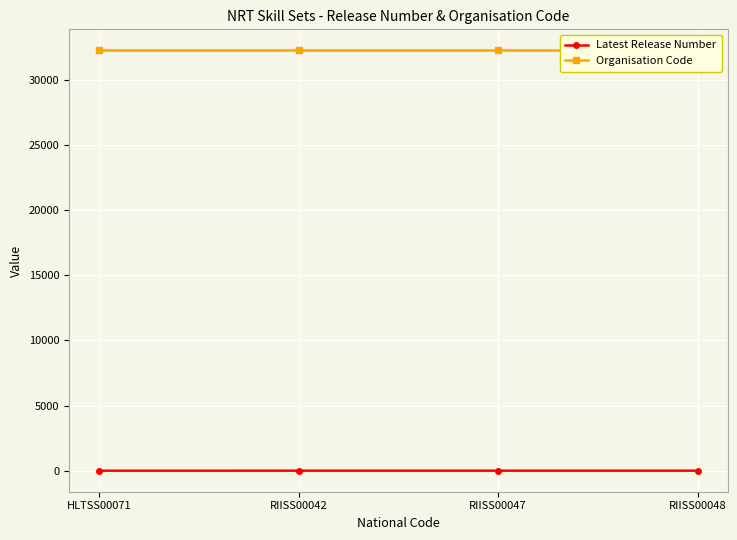

How many lines are shown in the chart?

2